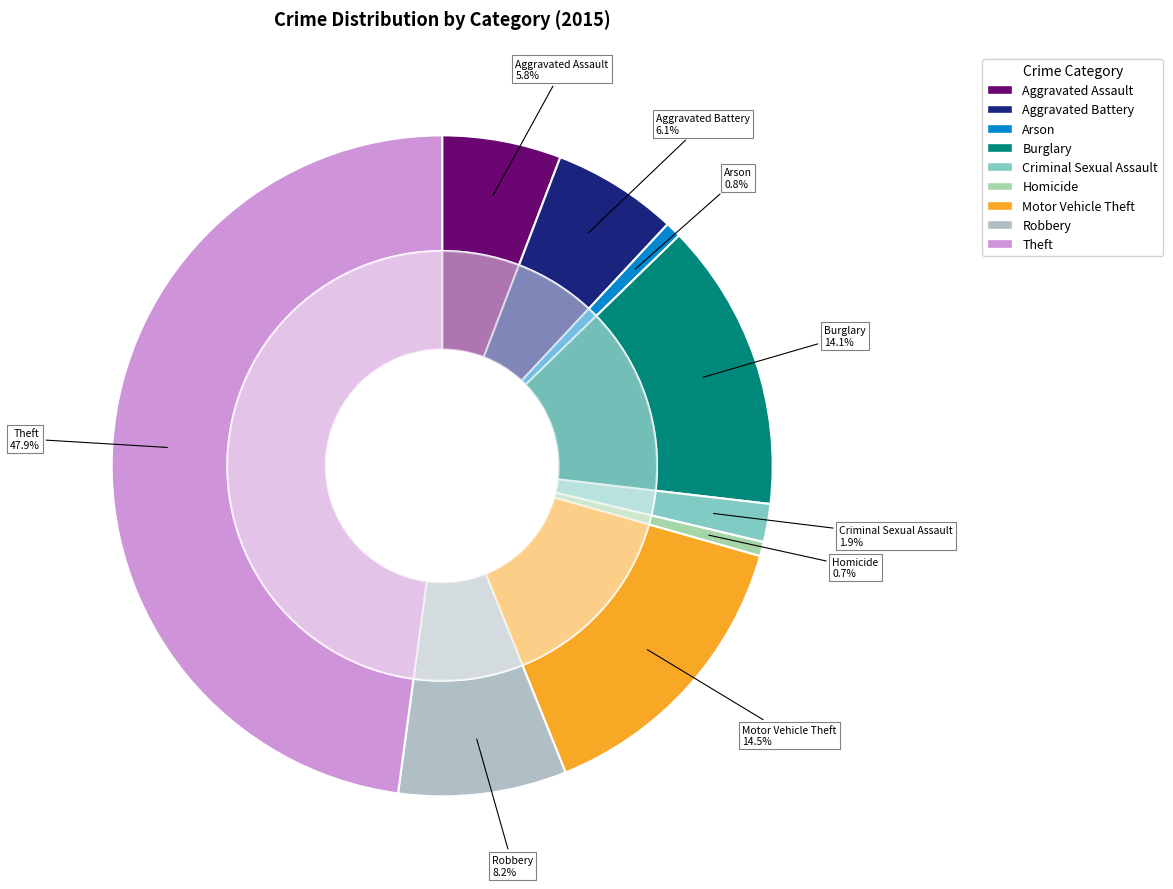

Count the number of slices in the pie.

9